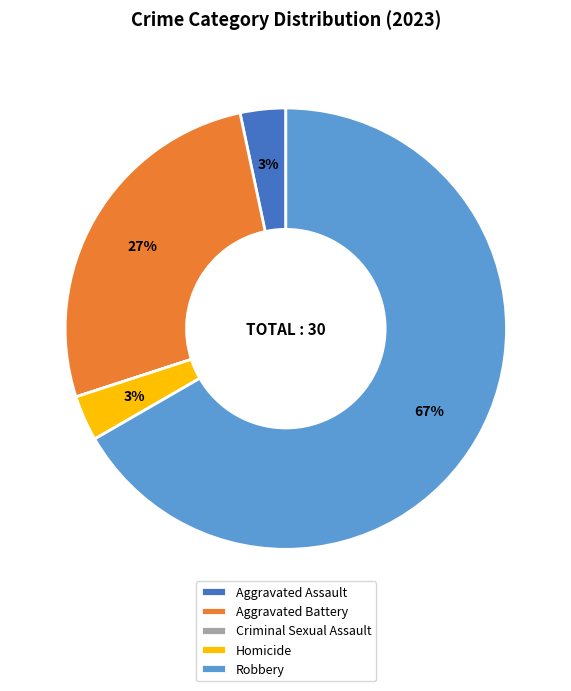

To the nearest percent, what is the difference between the largest and smallest slice percentages?

67%